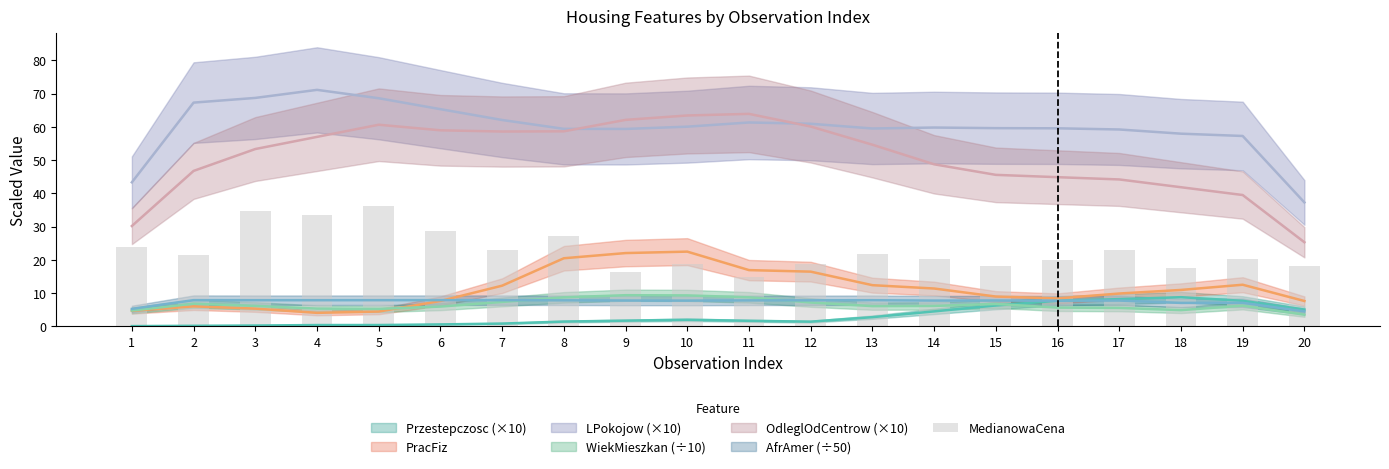

The value at 4 is 33.4. True or false?

True